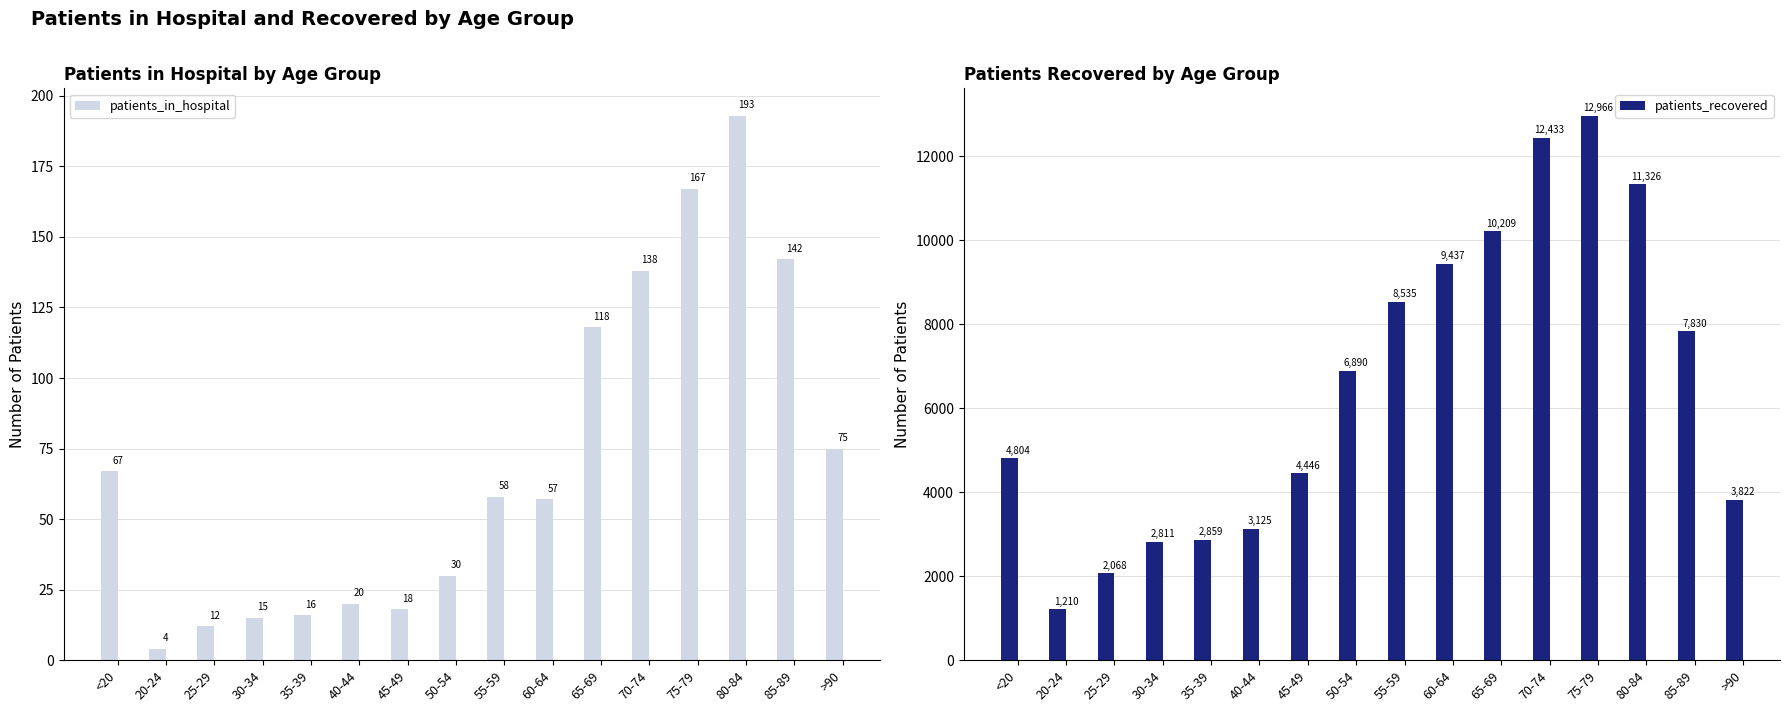

Which series changed the most between 40-44 and 45-49?

patients_recovered